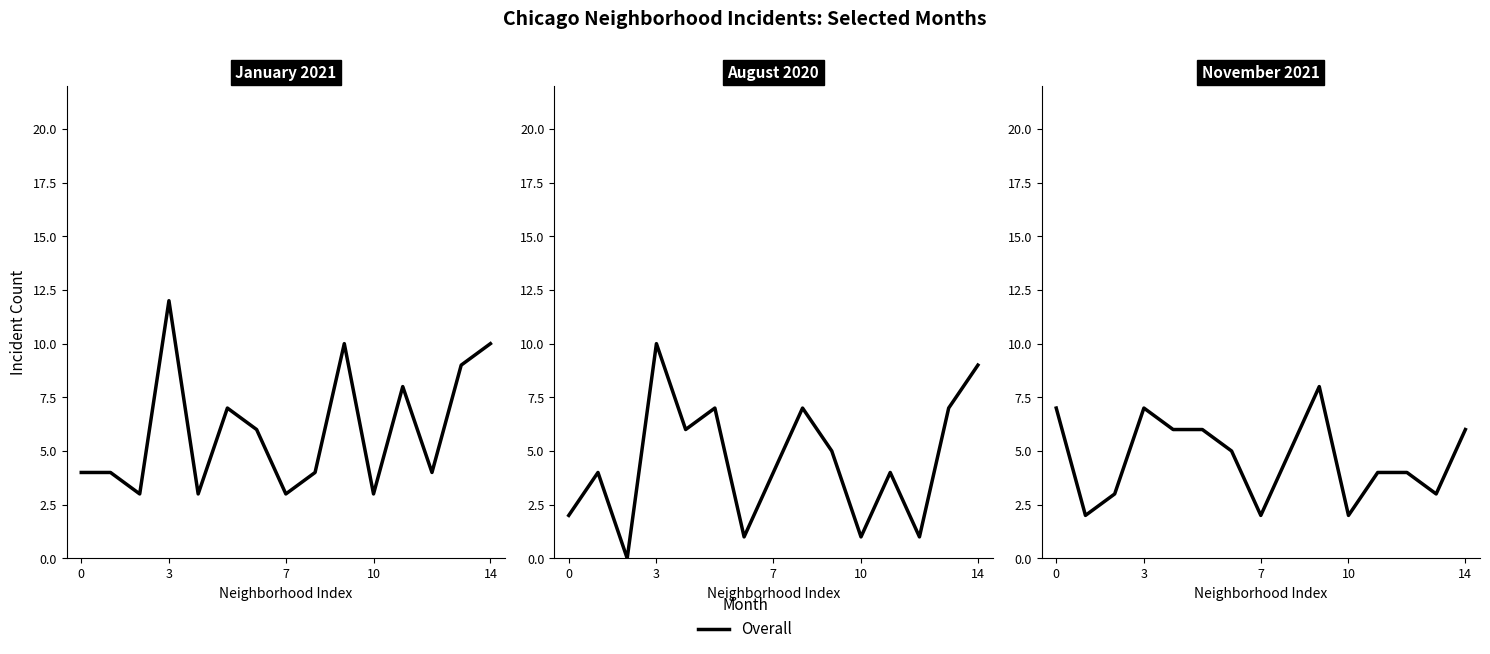

What is the change in value from 12 to 13?

-1